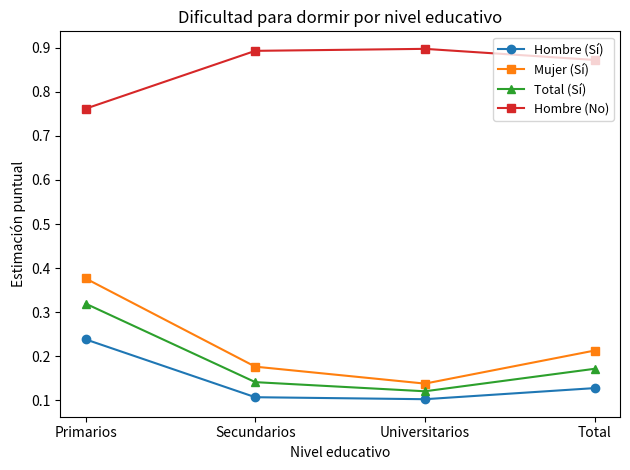

List the series in order of their peak value, lowest first.

Hombre (Sí), Total (Sí), Mujer (Sí), Hombre (No)